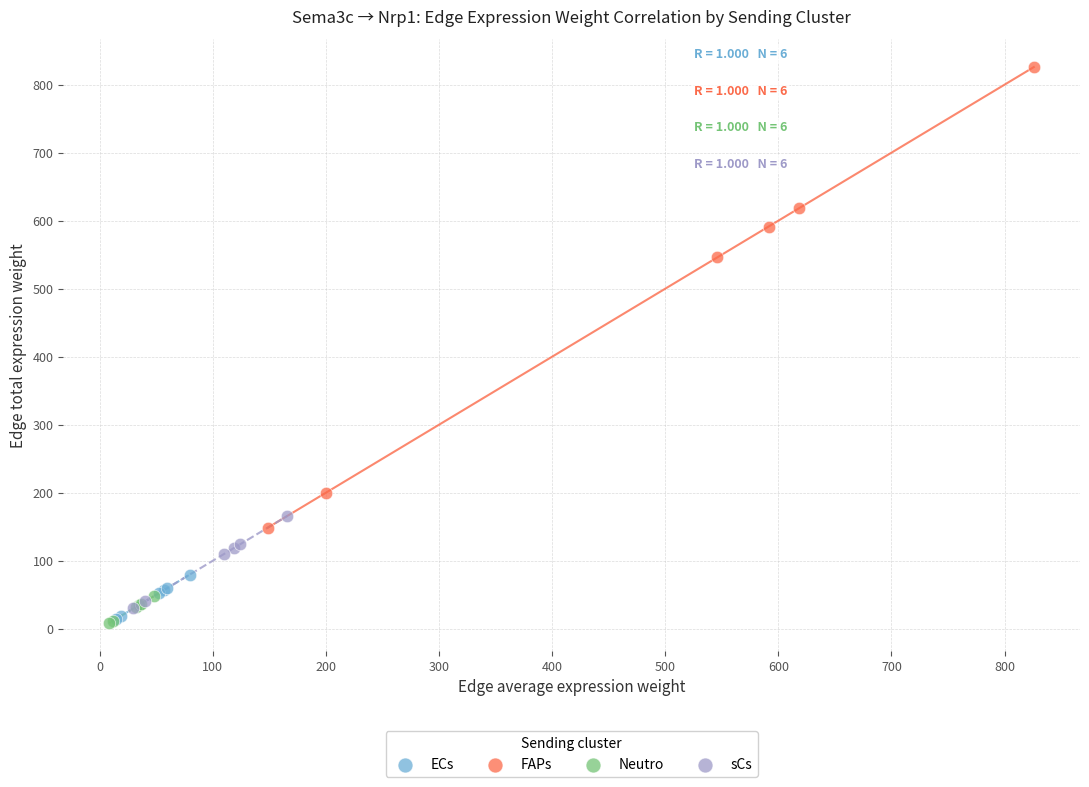

Which series contains the highest Y value?

FAPs